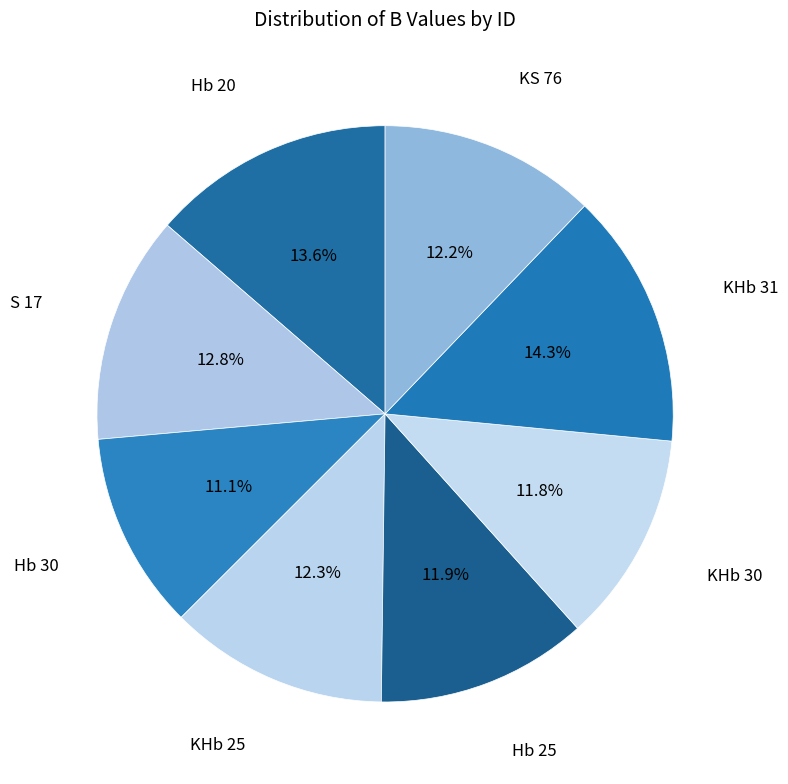

Does any single category account for the majority?

No